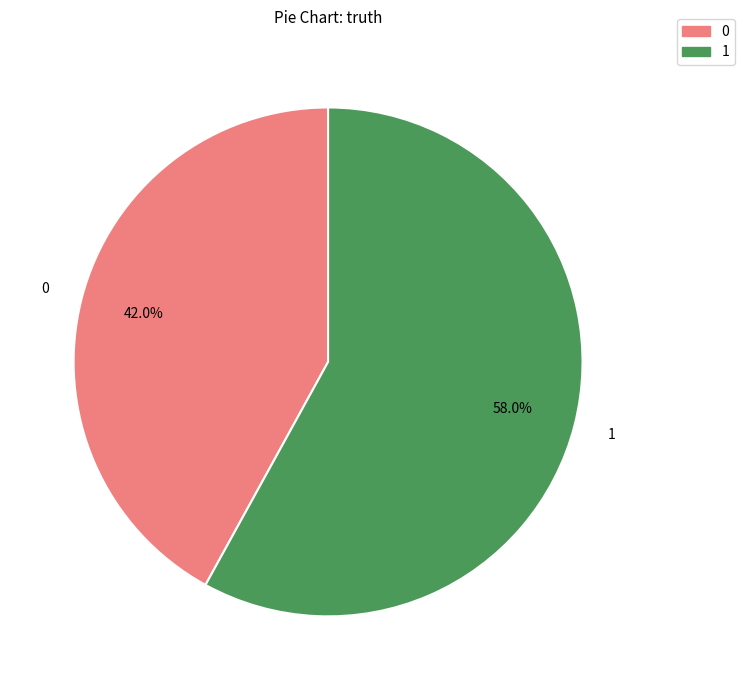

What percentage is the 0 slice, to the nearest percent?

42%